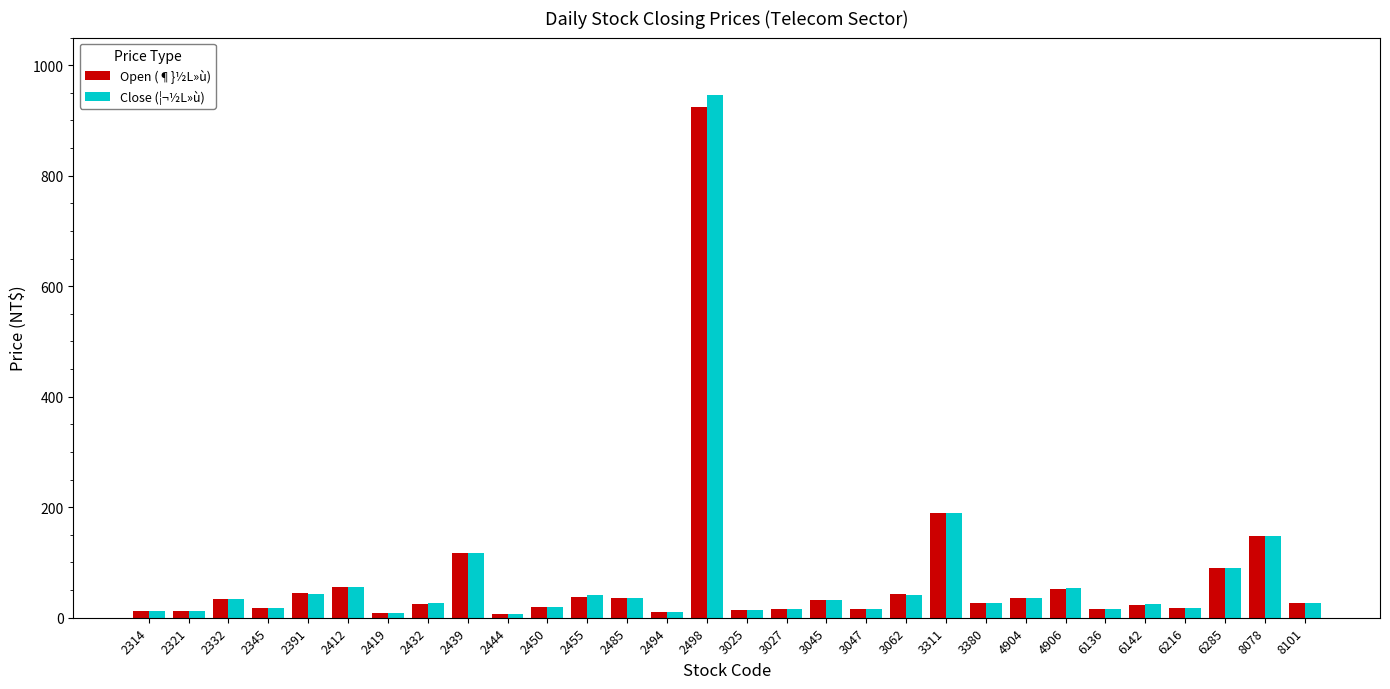

True or false: Close (¦¬½L»ù) has a value of 12.6 at 2321.

True